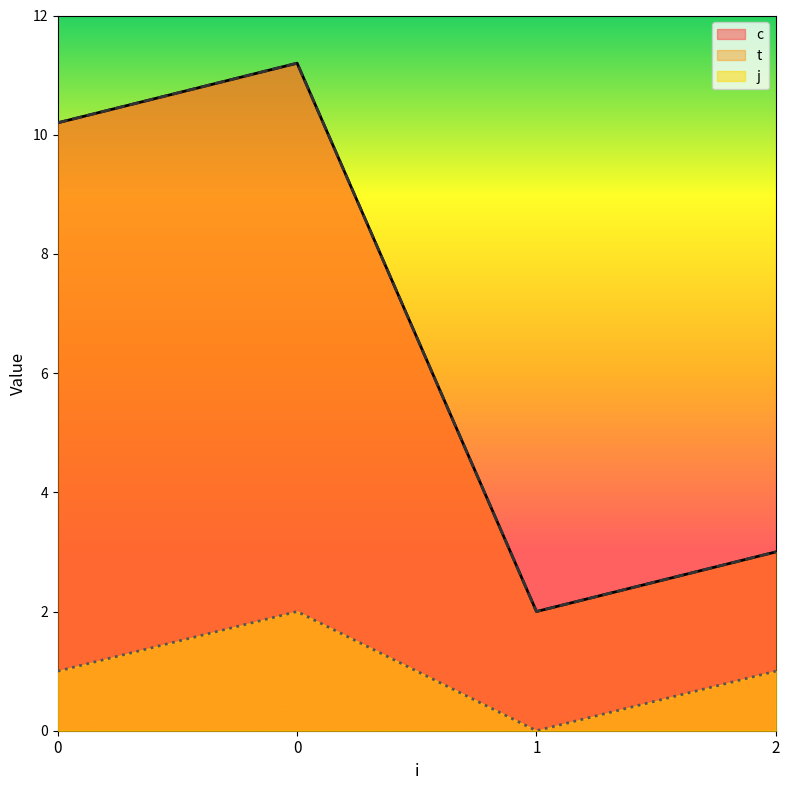

Which series changed the most between 0 and 2?

c